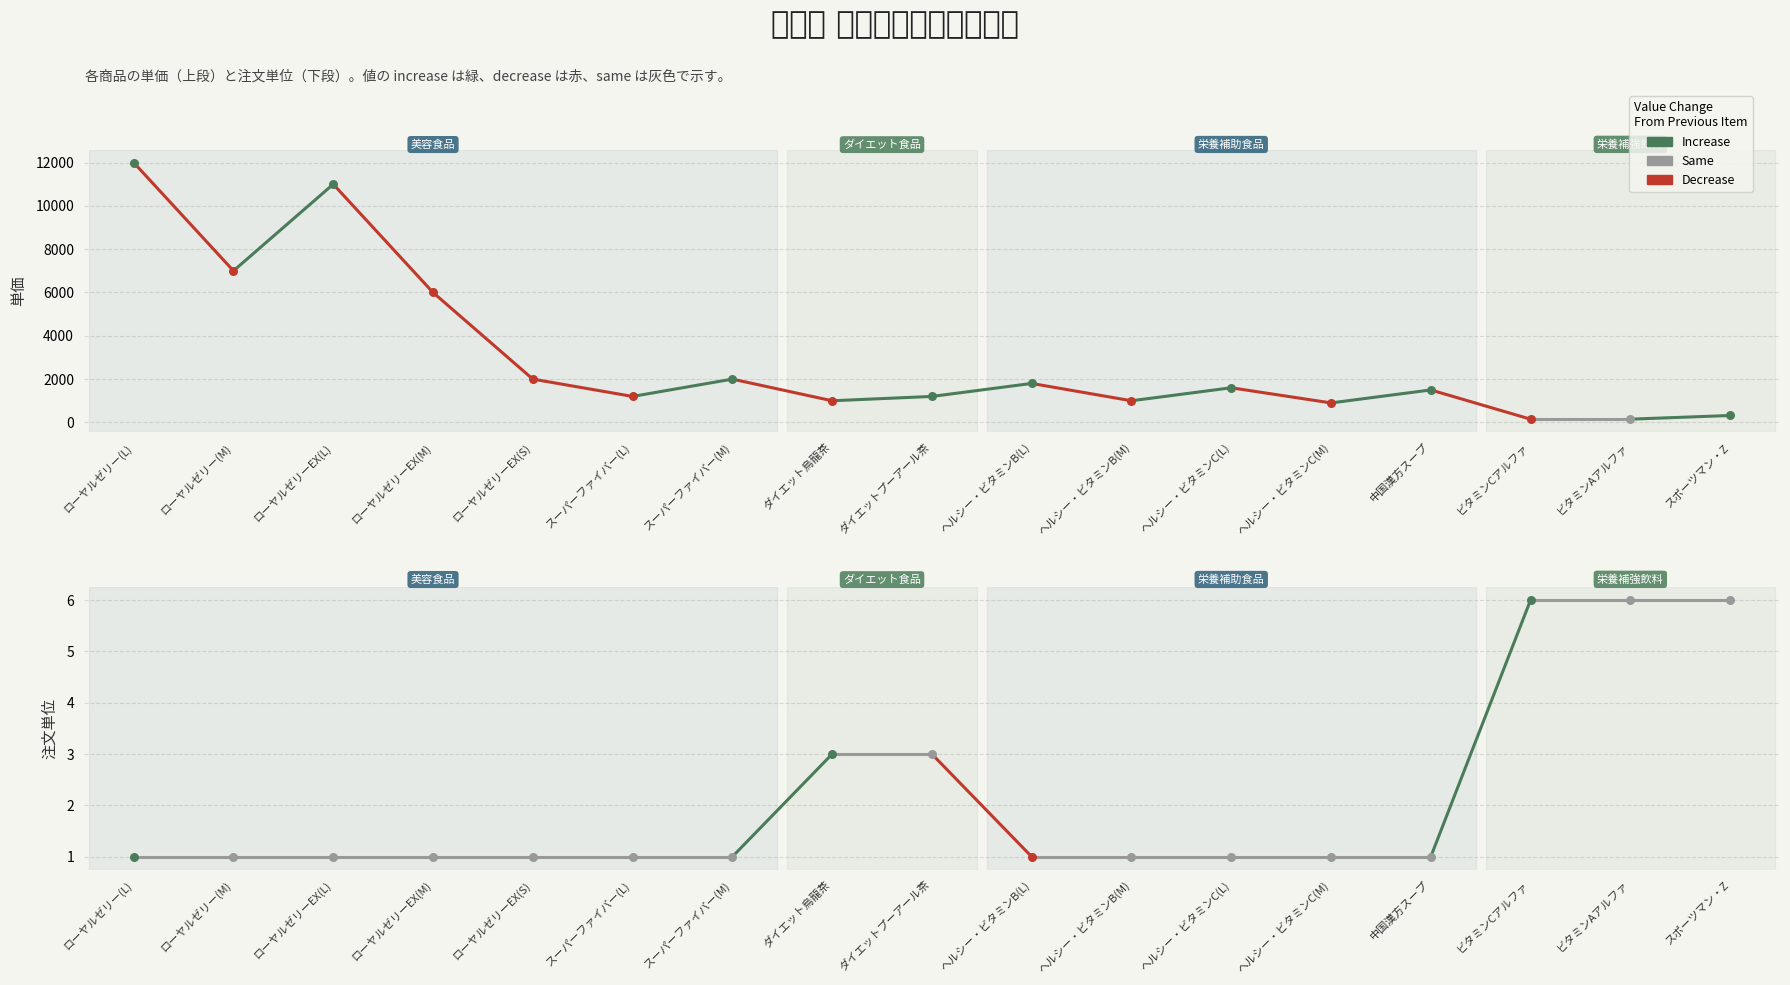

What is the total value across all series at ダイエット烏龍茶?

1003